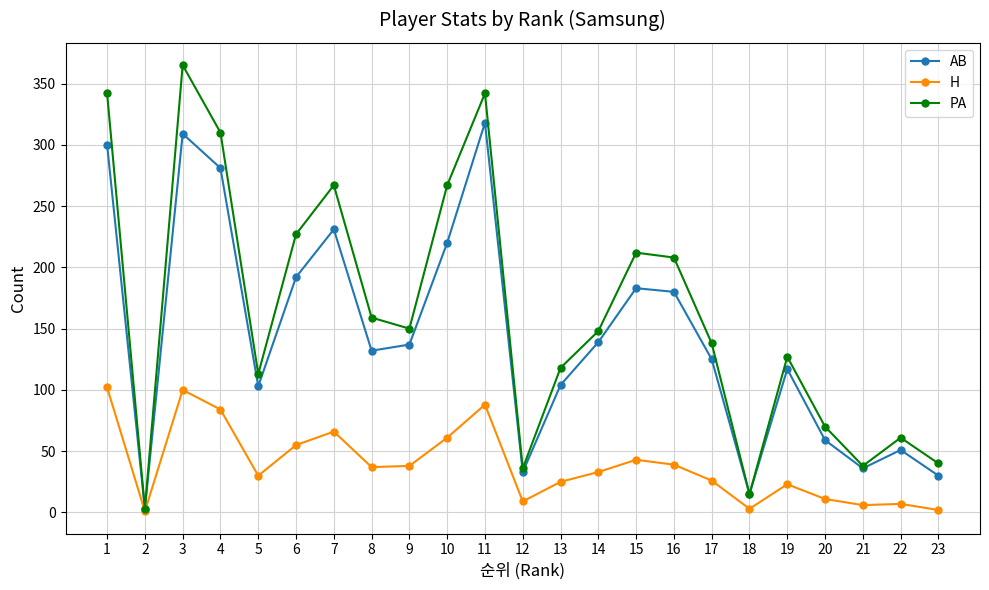

Which series changed the most between 7 and 14?

PA